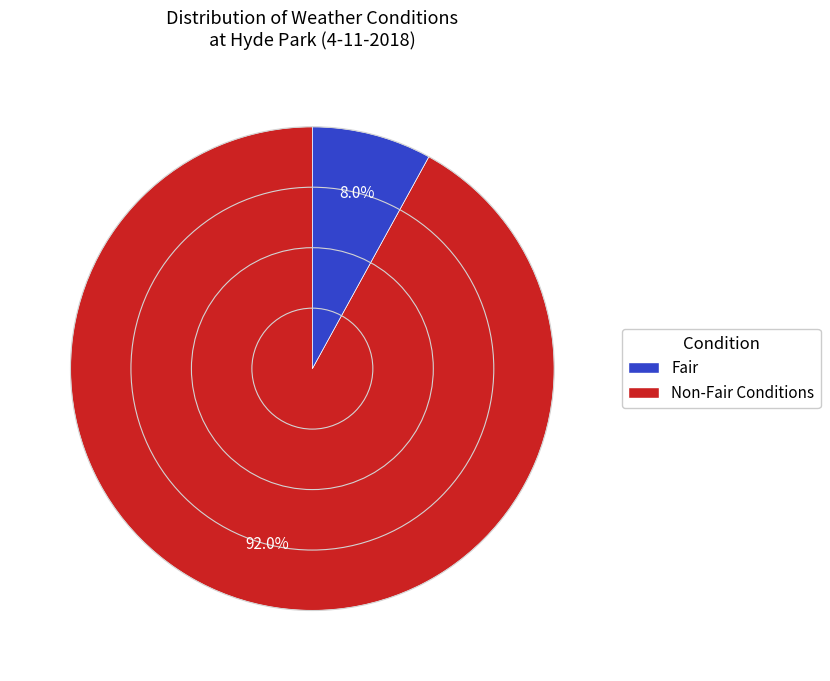

To the nearest percent, what is the average slice percentage?

50%